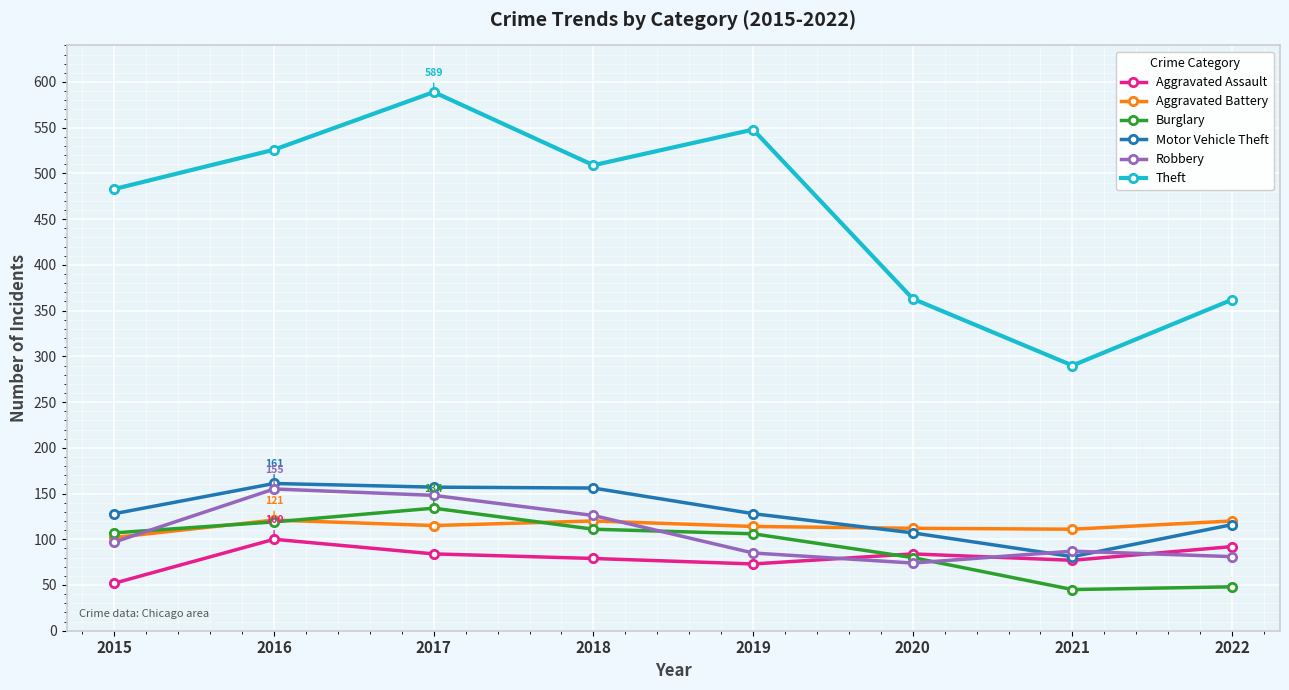

What is the minimum value for Motor Vehicle Theft?

81